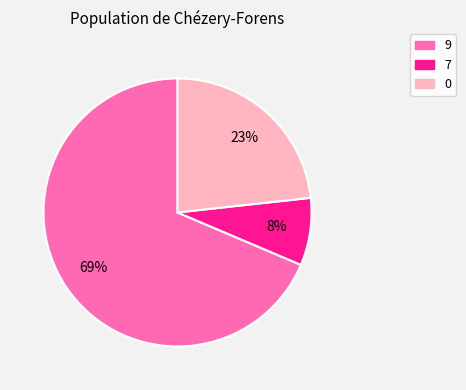

Is the sum of 9 and 7 greater than half?

Yes